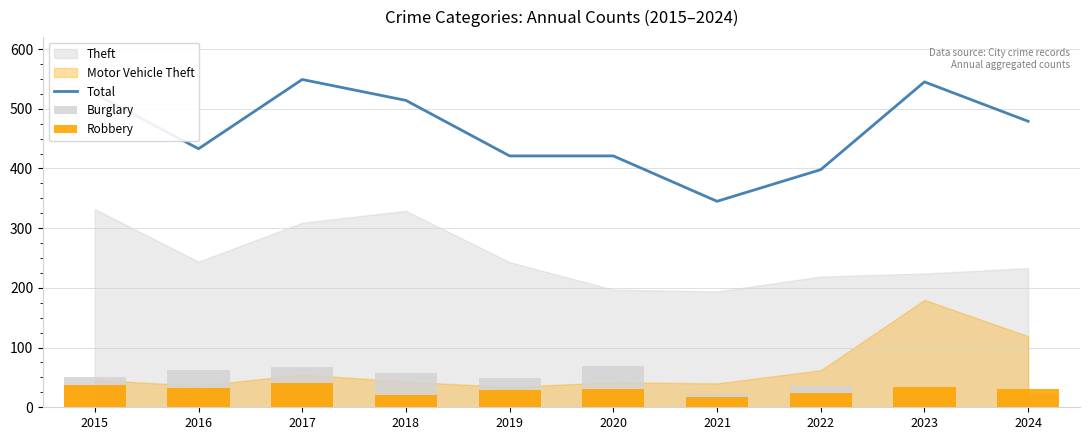

True or false: Total has a value of 479 at 2024.

True